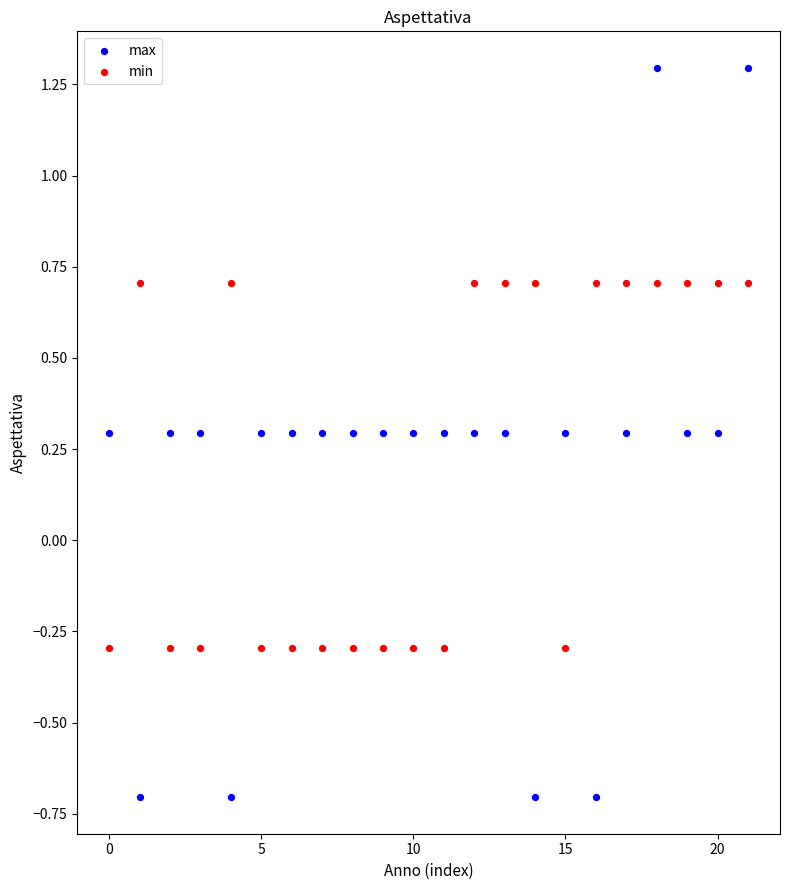

Which series has the largest Y range (max minus min)?

max